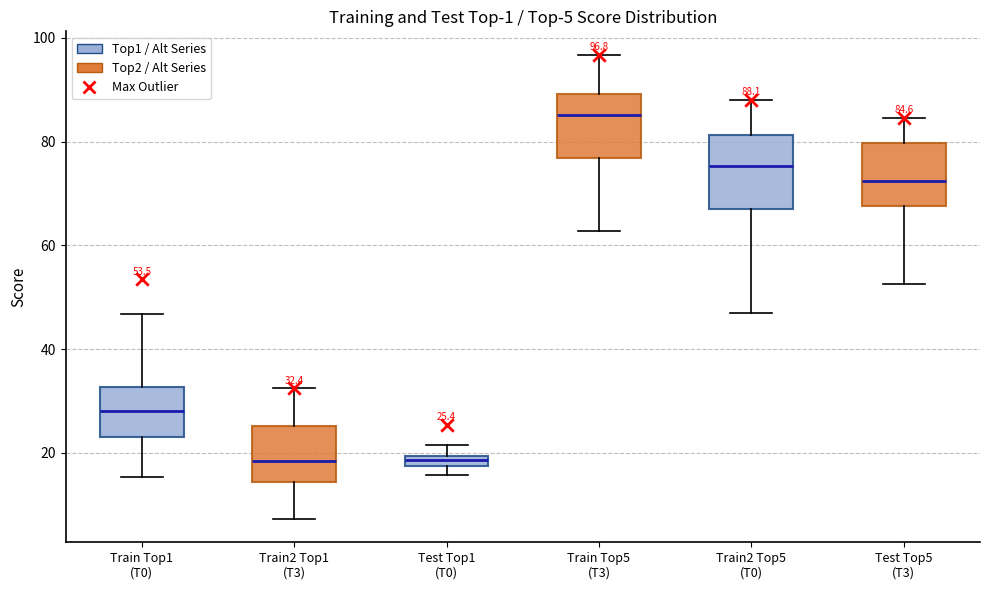

Which box has the highest median line?

Train Top5 (T3)